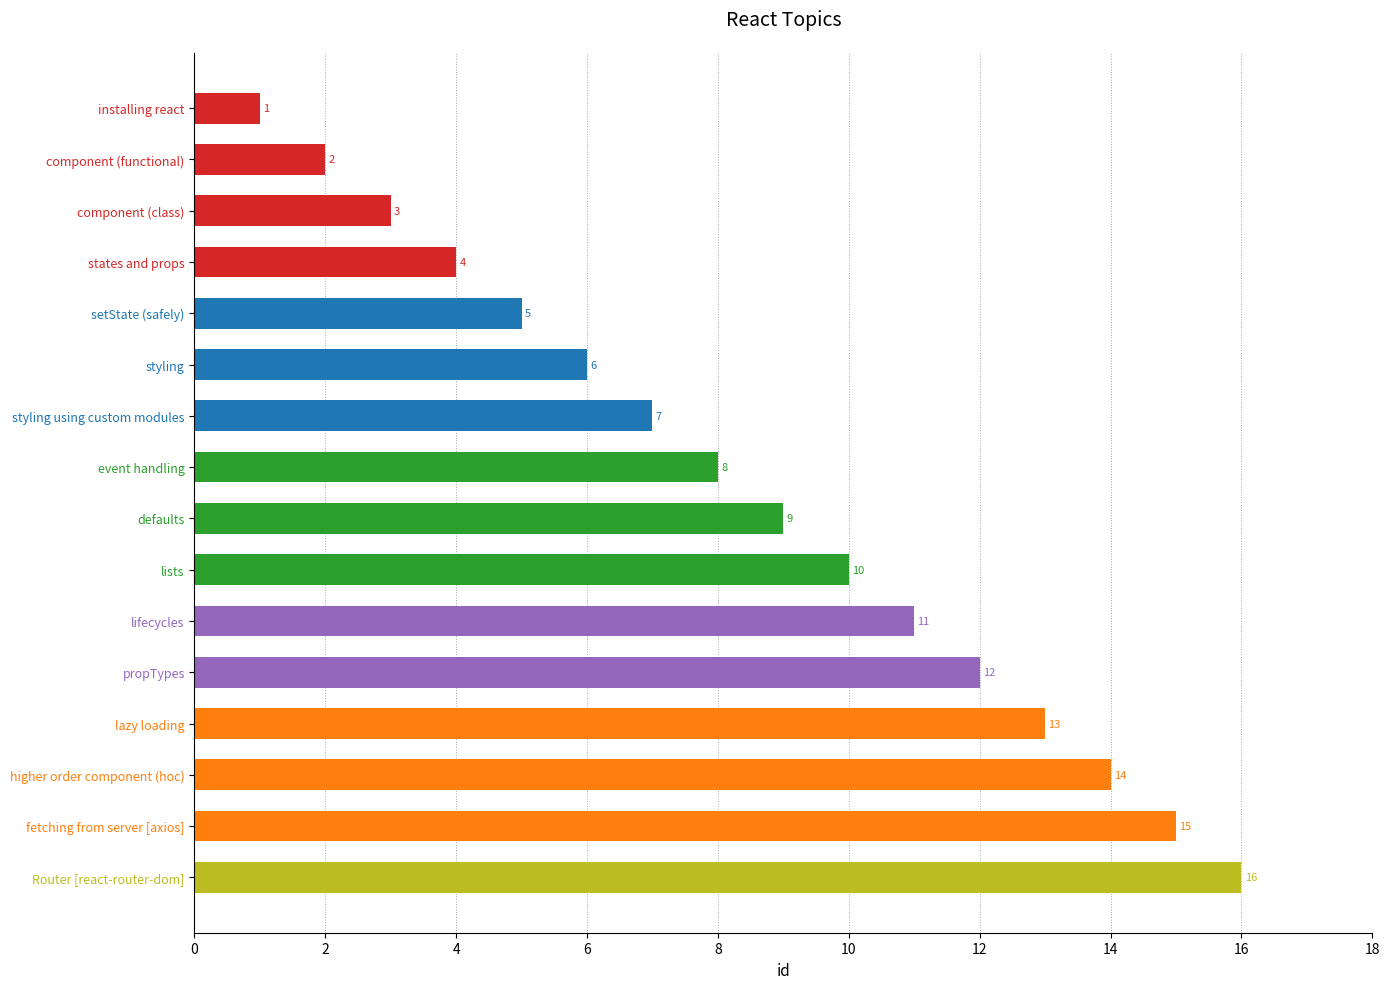

How many data points does each series have?

16